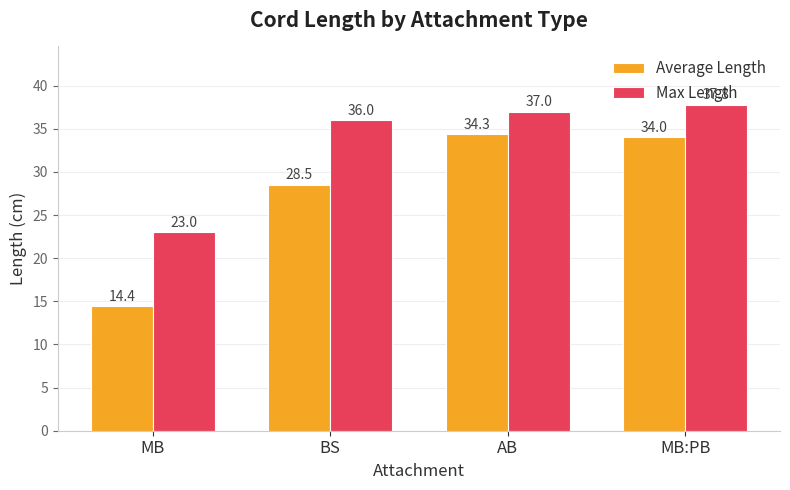

How many bars are there in each group?

2